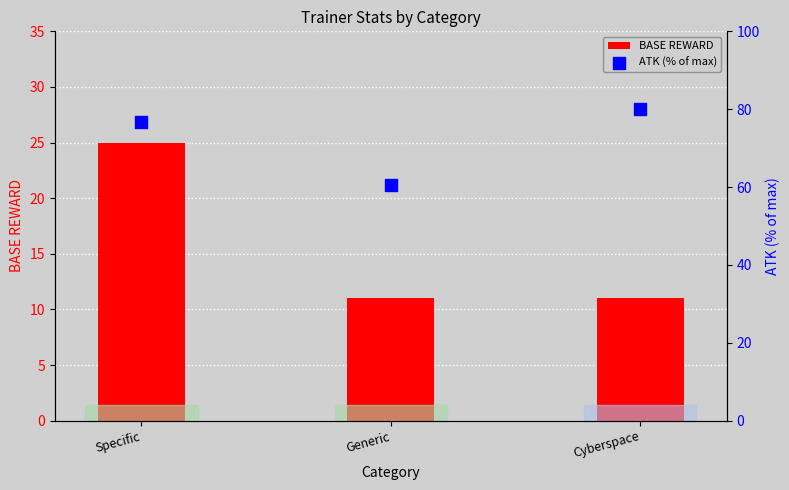

At how many categories does at least one series exceed 67?

2